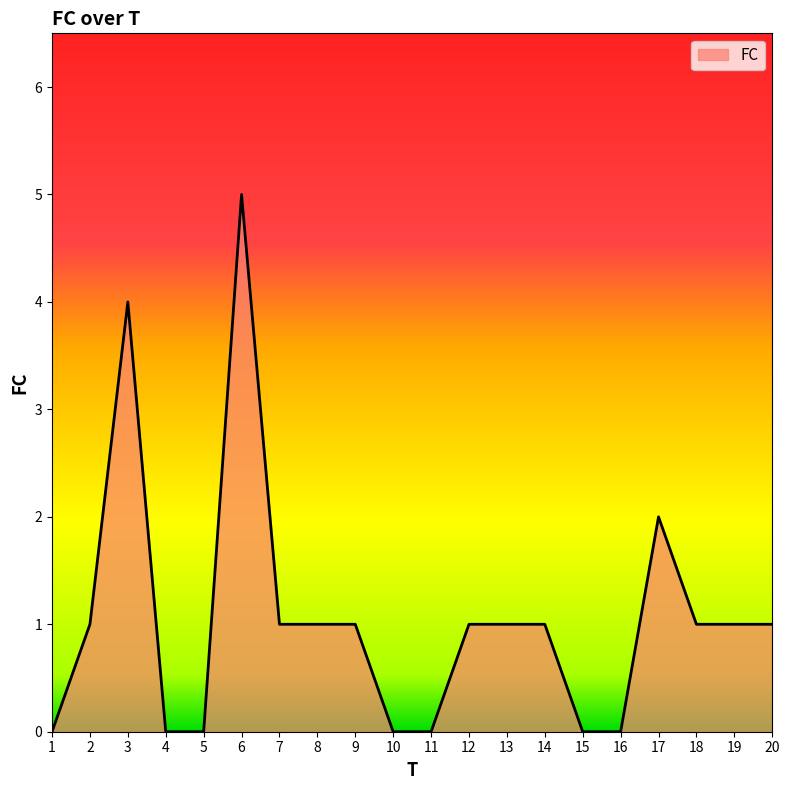

Where is the first local maximum?

3